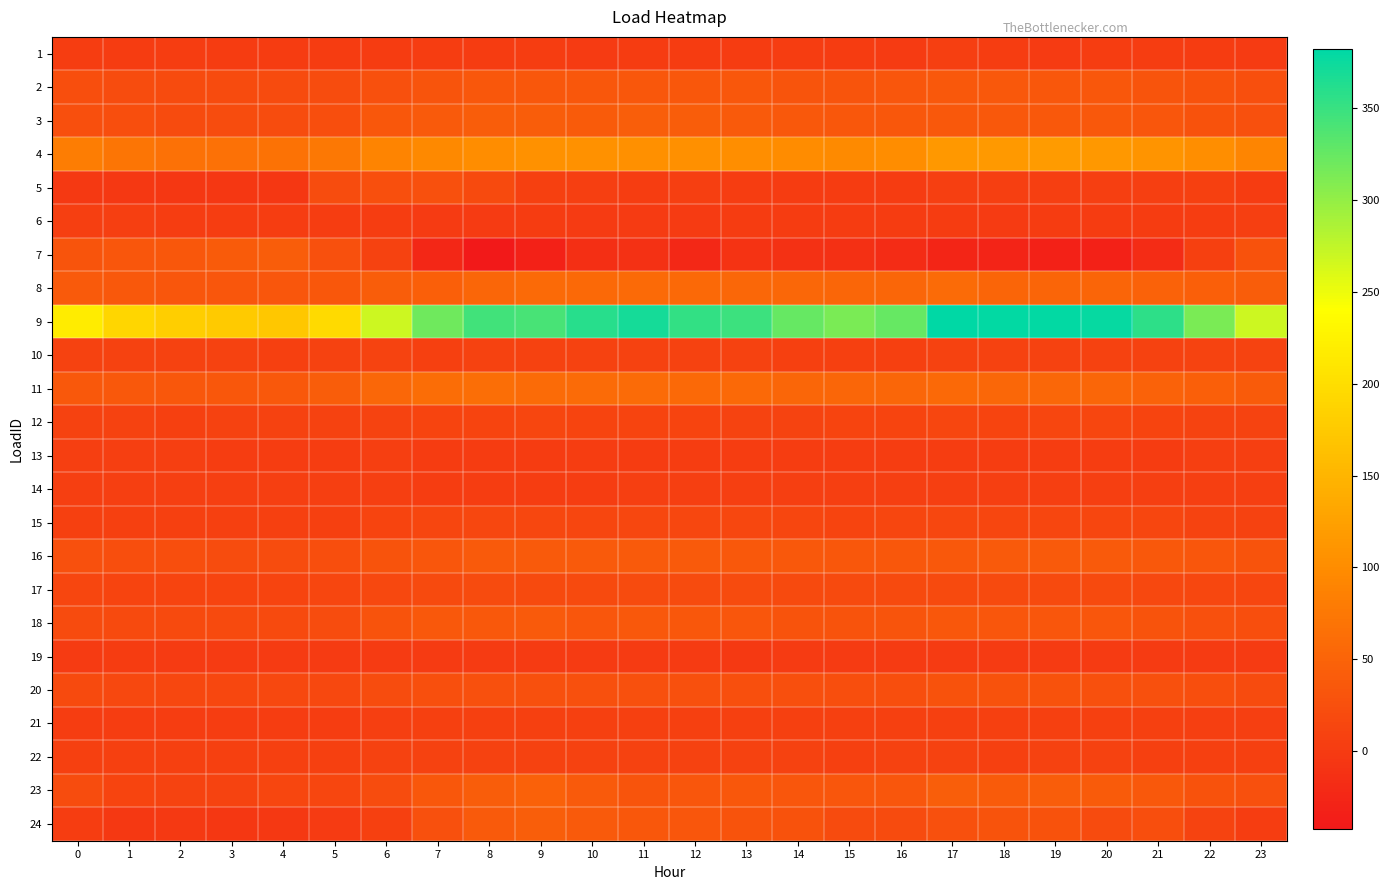

Which series has the widest spread of values?

9